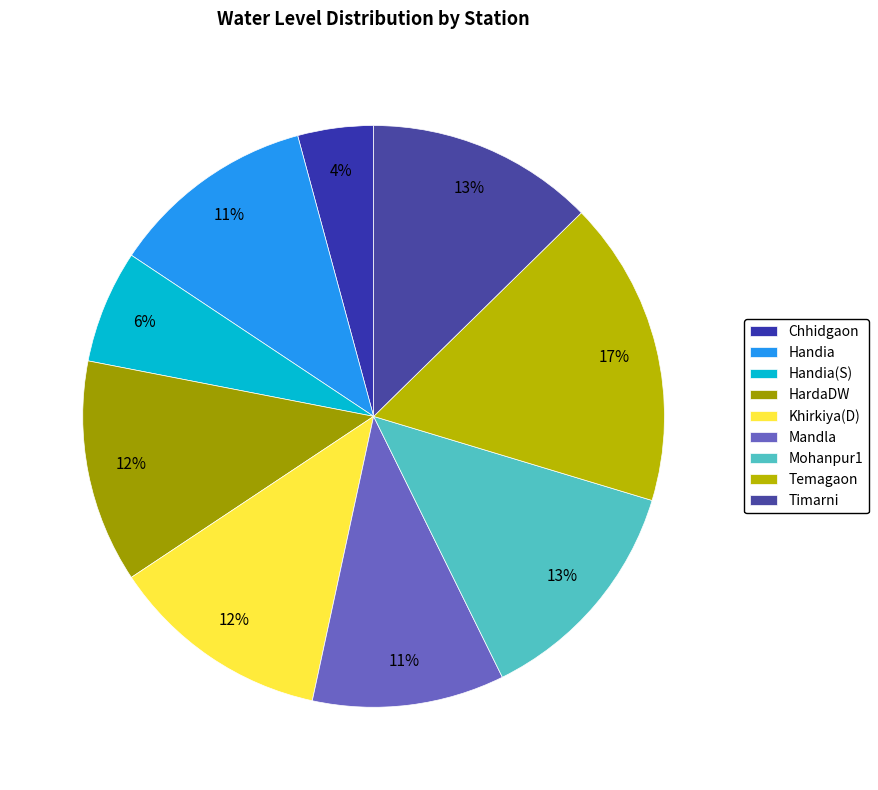

Count the number of slices in the pie.

9